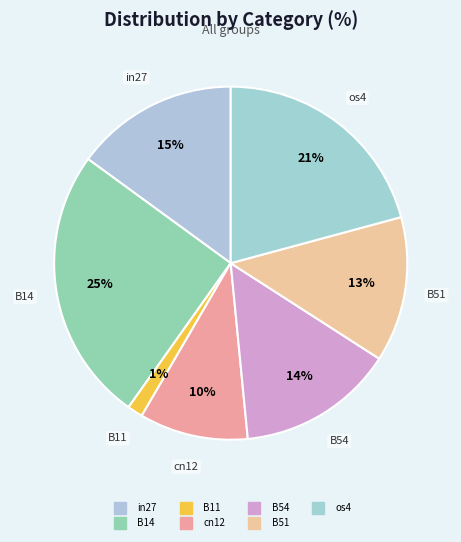

To the nearest percent, what is the combined percentage of cn12 and B51?

23%